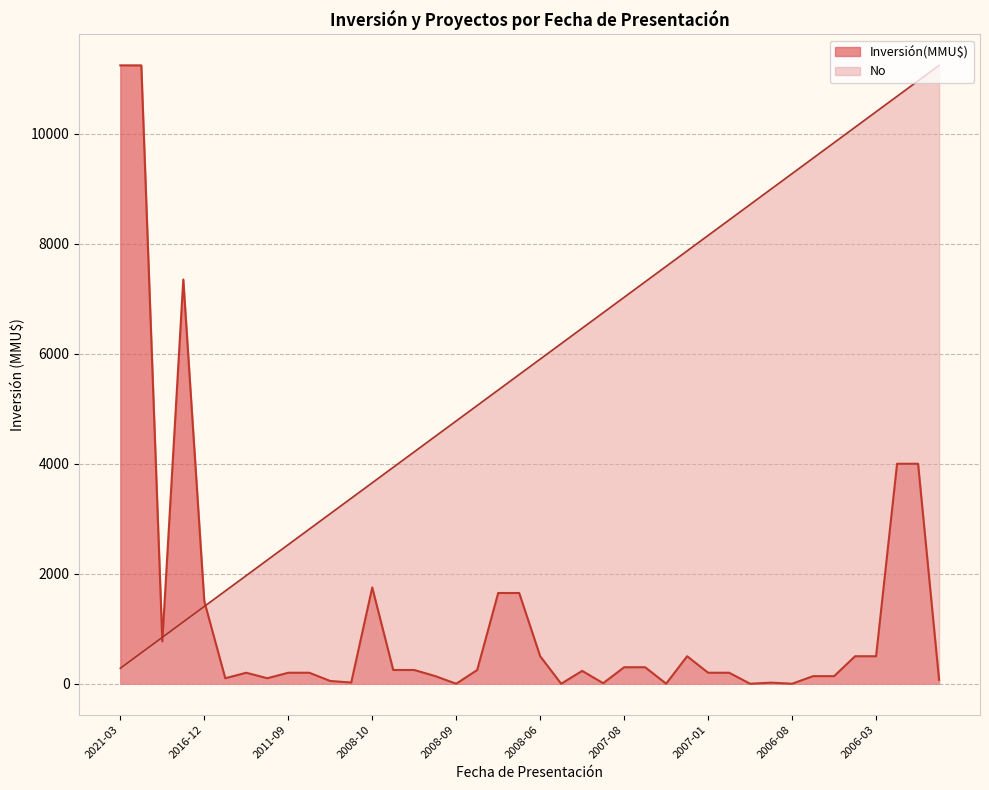

Which series has the largest total across all categories?

No